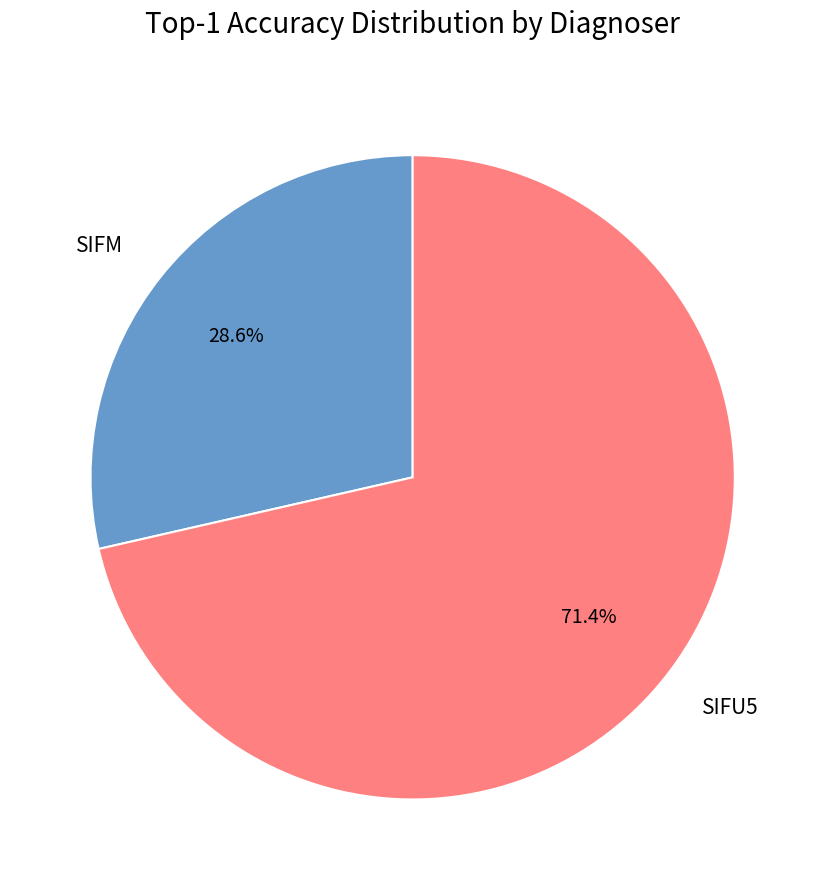

What is the smallest slice in the pie chart?

SIFM